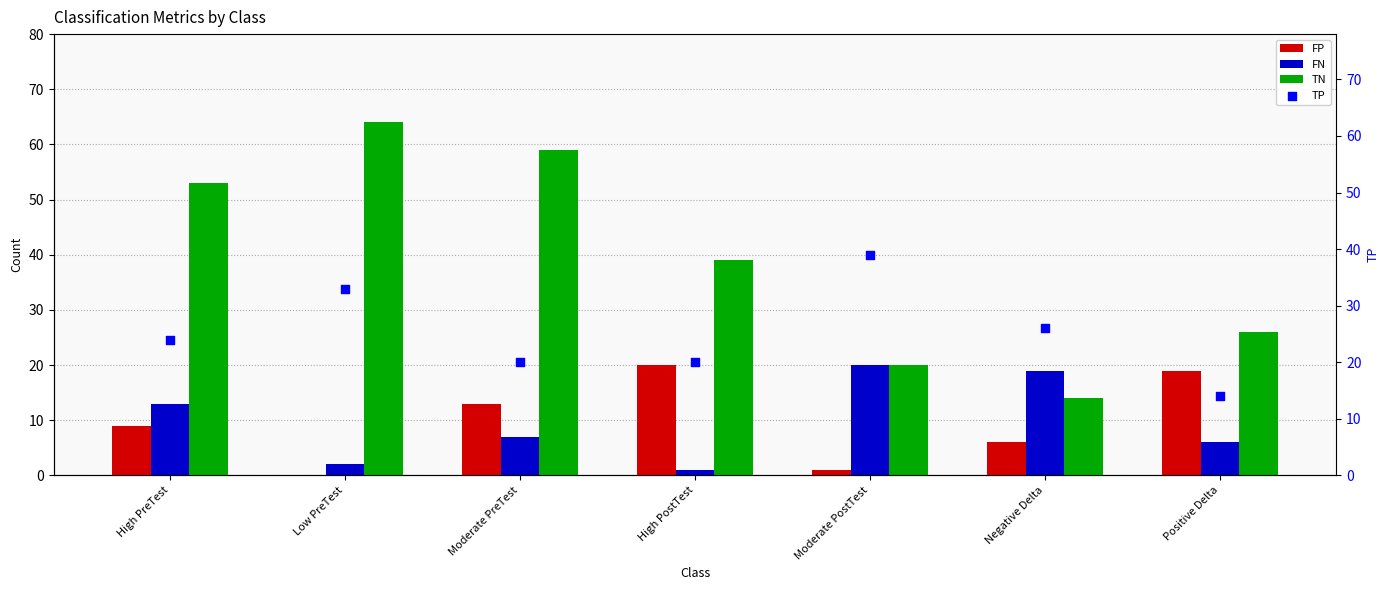

Which series has the largest Y range (max minus min)?

TN